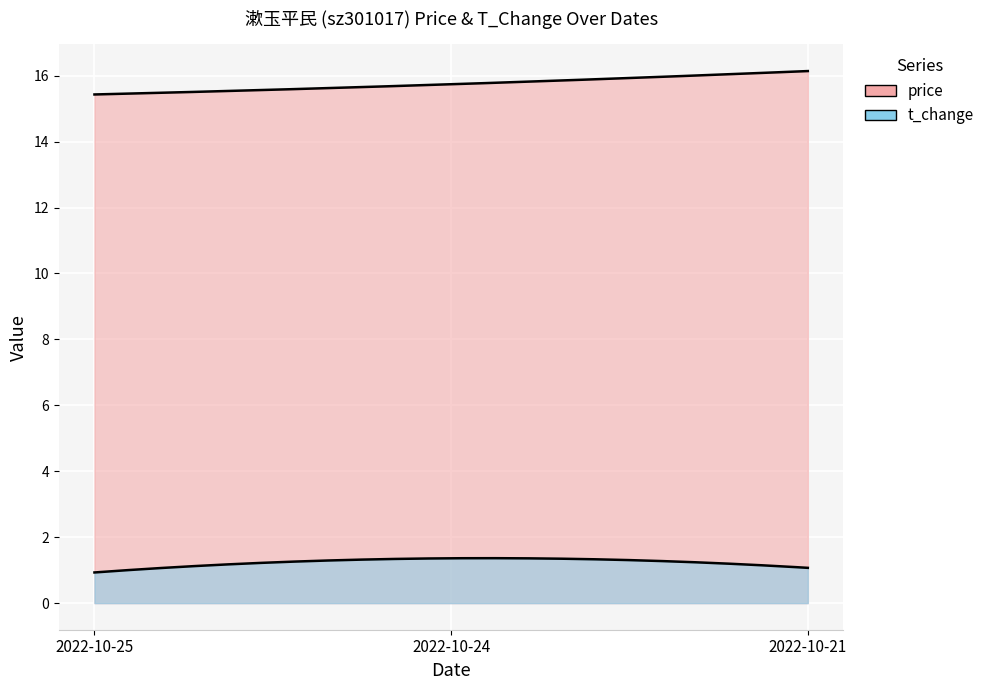

Rank the series by their average value, from lowest to highest.

t_change, price